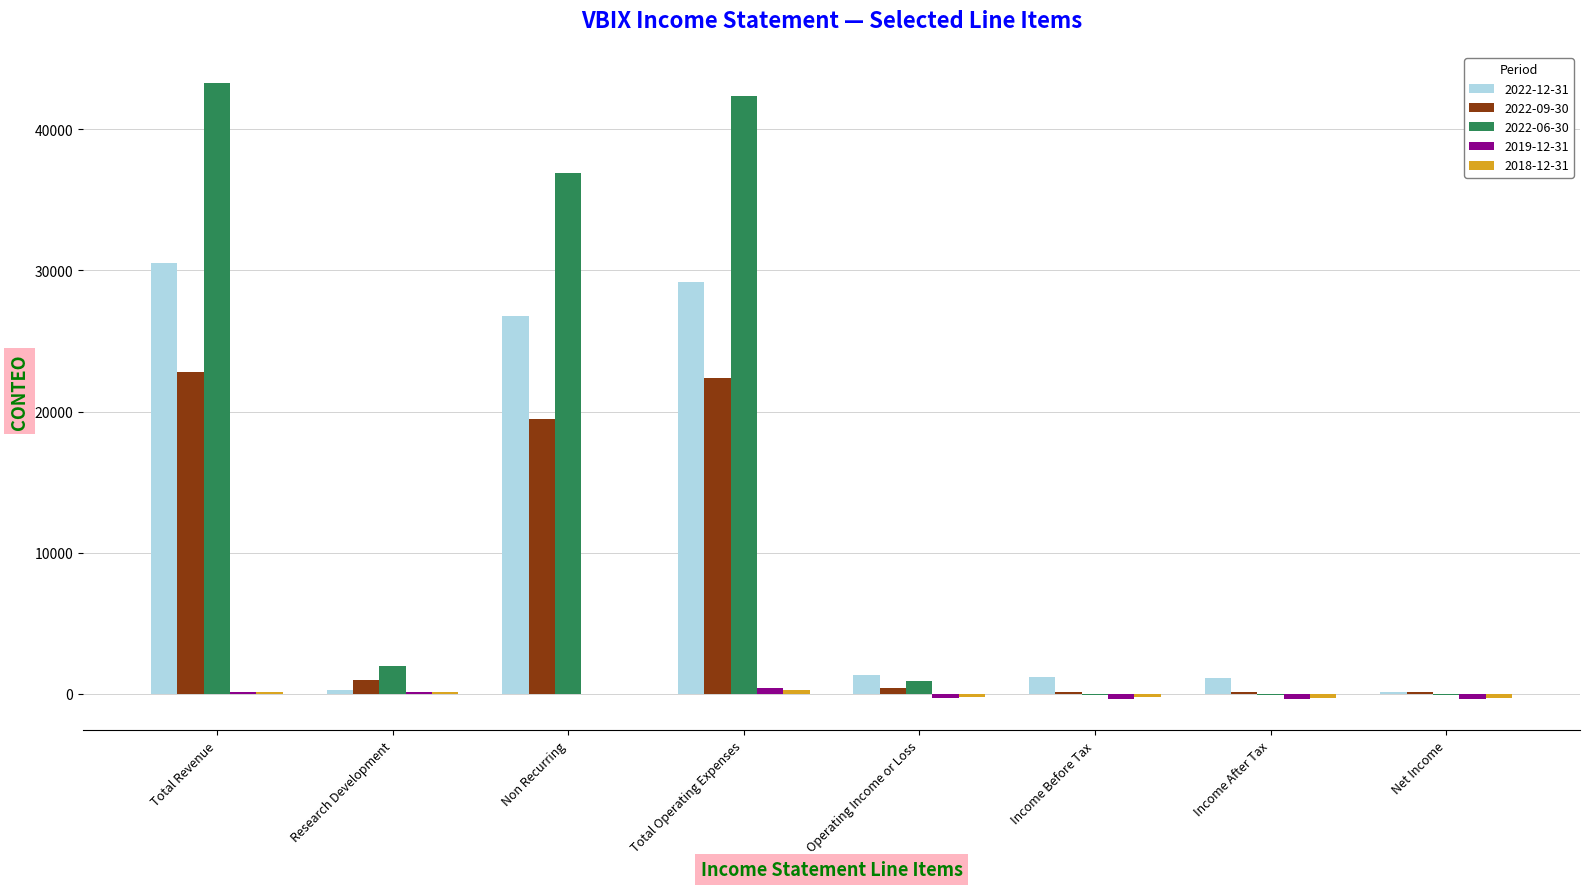

Which series changed the most between Research Development and Non Recurring?

2022-06-30